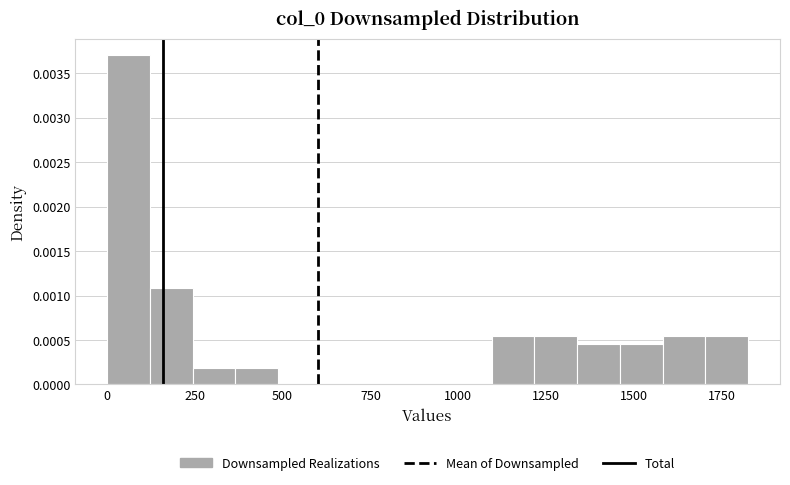

Read against the x-axis, roughly where is the centre of the tallest bar?

50